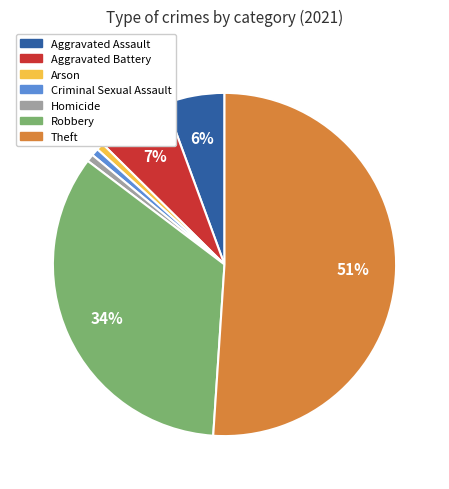

Which category has the biggest portion of the pie?

Theft